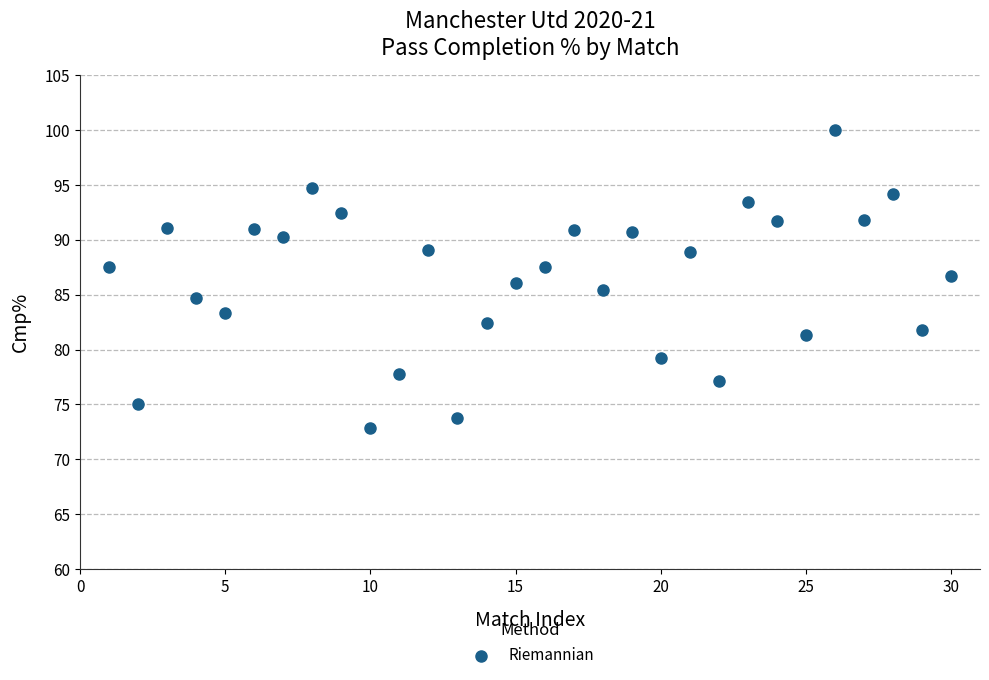

What is the range of Y values (max minus min)?

27.1